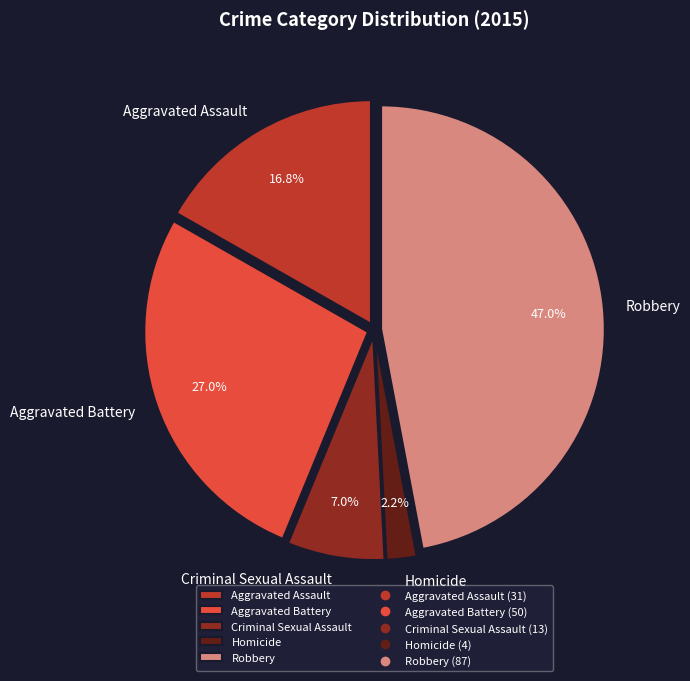

To the nearest percent, what is the average slice percentage?

20%